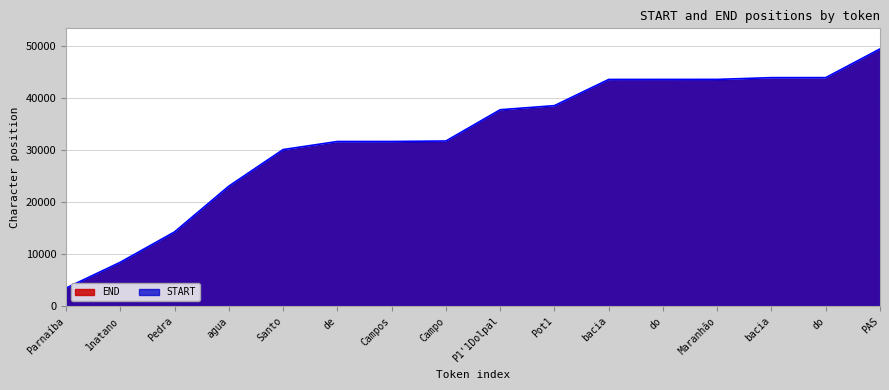

What is the maximum value for START?

49427